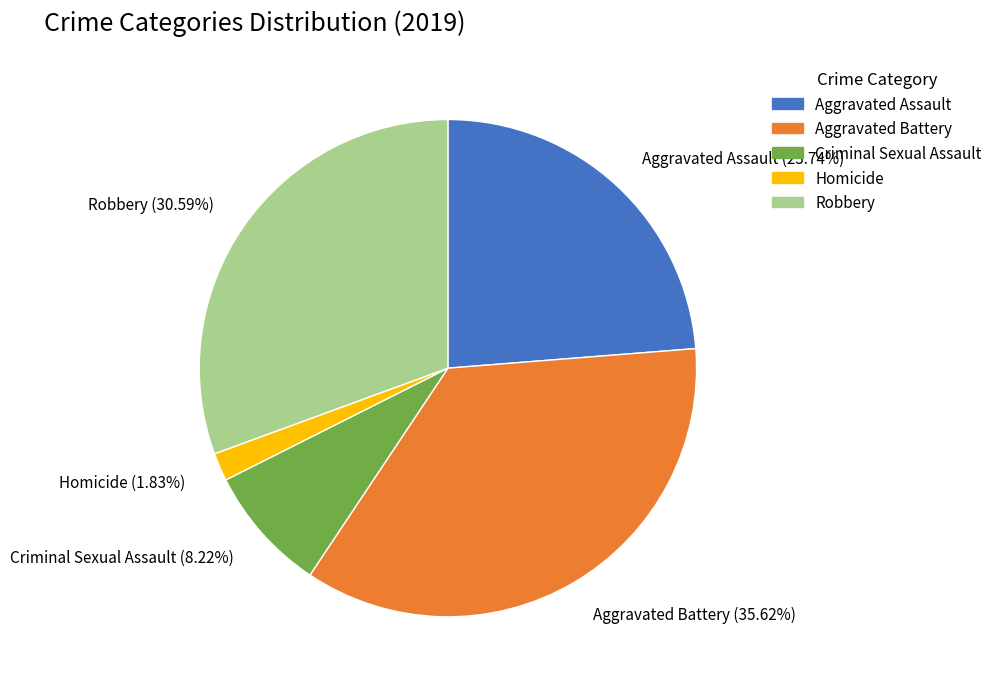

Is it true that Aggravated Assault is 24% of the pie?

True